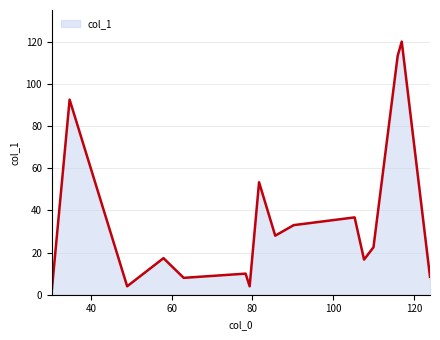

What is the greatest value displayed?

120.0